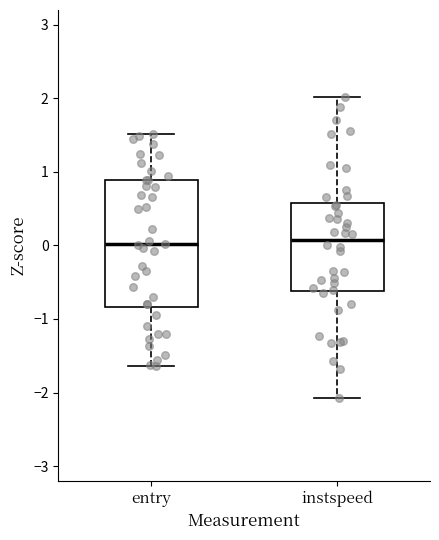

Which box is the tallest, from its lower edge to its upper edge?

entry